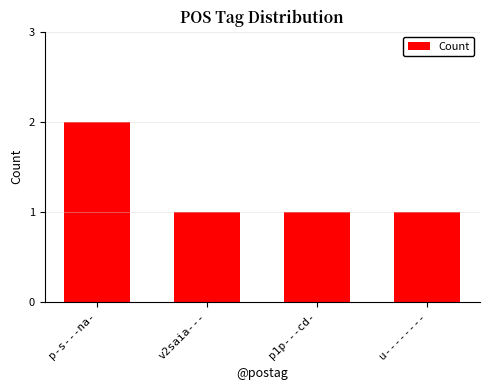

True or false: the data shows 1 at v2saia---.

True